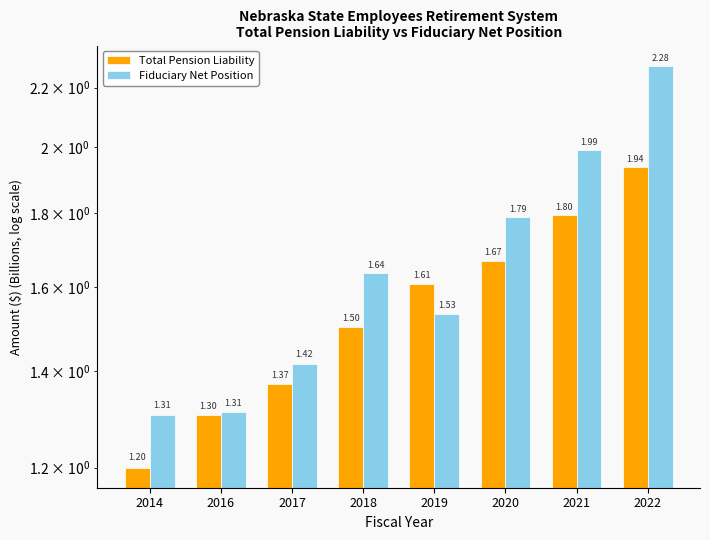

How many bars are there in each group?

2